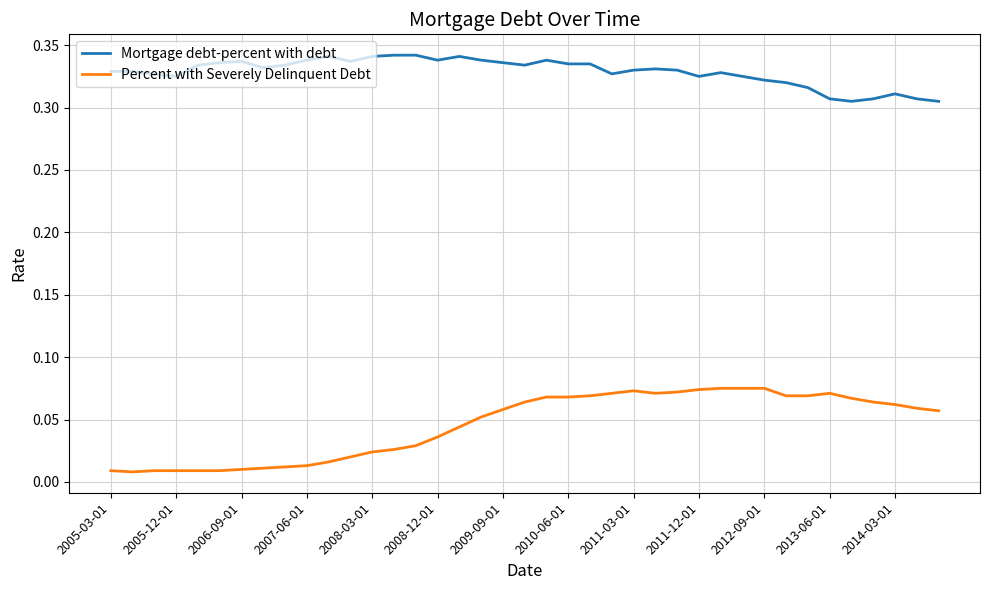

True or false: Percent with Severely Delinquent Debt has more than 0 points higher than both neighbors.

True